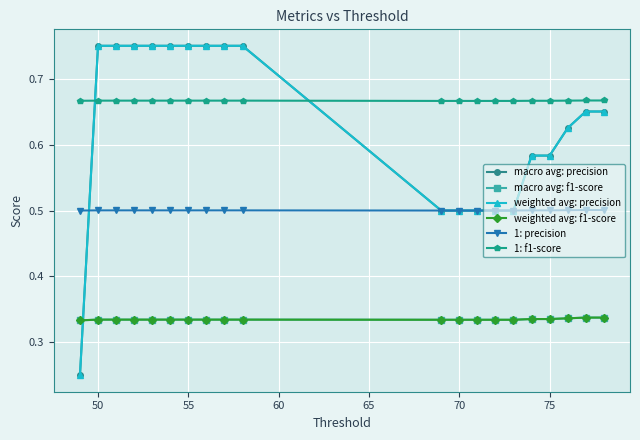

What is the maximum value shown in the chart?

0.8